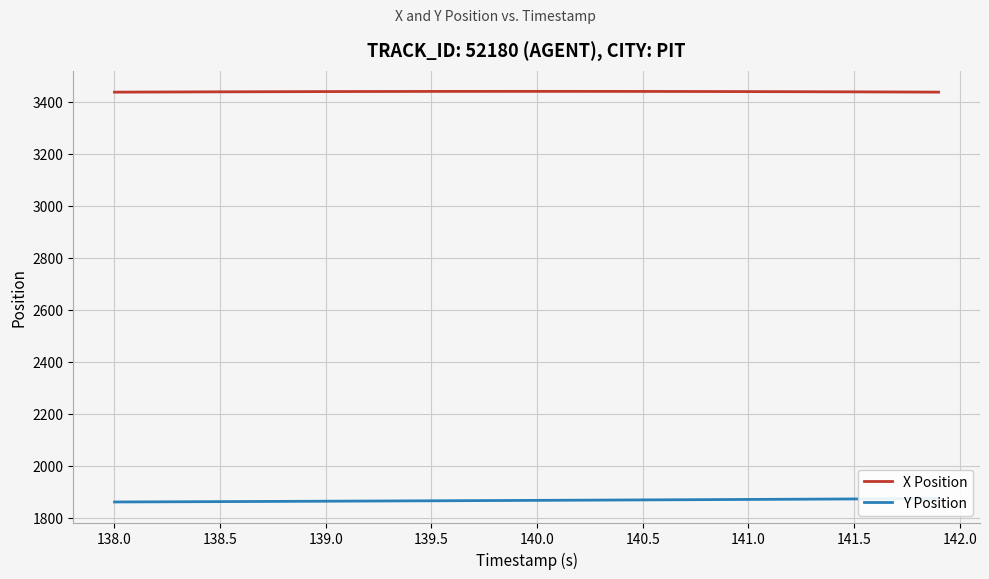

What is the highest value of the X Position series?

3440.0